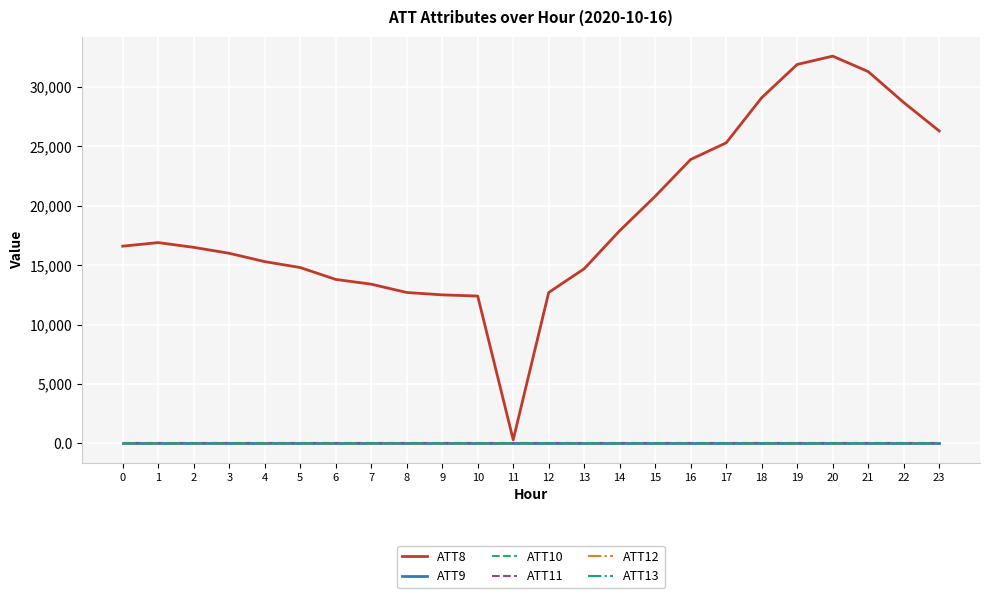

What is the approximate value of ATT9 at 22?

-10.0